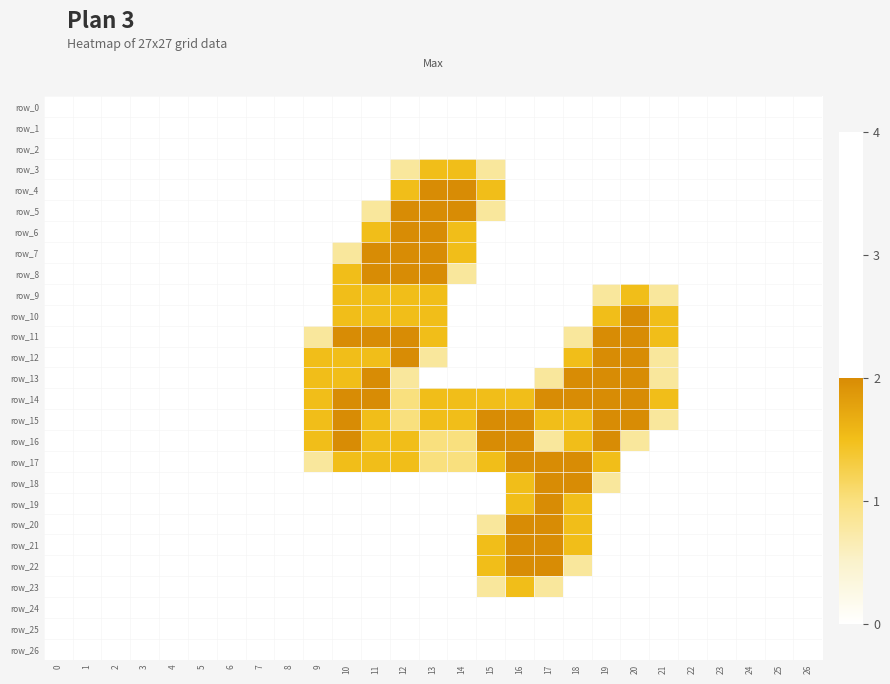

Reading left to right, what are all the values shown in this chart?

row_0: 0=0.0	1=0.0	2=0.0	3=0.0	4=0.0	5=0.0	6=0.0	7=0.0	8=0.0	9=0.0	10=0.0	11=0.0	12=0.0	13=0.0	14=0.0	15=0.0	16=0.0	17=0.0	18=0.0	19=0.0	20=0.0	21=0.0	22=0.0	23=0.0	24=0.0	25=0.0	26=0.0
row_1: 0=0.0	1=0.0	2=0.0	3=0.0	4=0.0	5=0.0	6=0.0	7=0.0	8=0.0	9=0.0	10=0.0	11=0.0	12=0.0	13=0.0	14=0.0	15=0.0	16=0.0	17=0.0	18=0.0	19=0.0	20=0.0	21=0.0	22=0.0	23=0.0	24=0.0	25=0.0	26=0.0
row_2: 0=0.0	1=0.0	2=0.0	3=0.0	4=0.0	5=0.0	6=0.0	7=0.0	8=0.0	9=0.0	10=0.0	11=0.0	12=0.0	13=0.0	14=0.0	15=0.0	16=0.0	17=0.0	18=0.0	19=0.0	20=0.0	21=0.0	22=0.0	23=0.0	24=0.0	25=0.0	26=0.0
row_3: 0=0.0	1=0.0	2=0.0	3=0.0	4=0.0	5=0.0	6=0.0	7=0.0	8=0.0	9=0.0	10=0.0	11=0.0	12=0.8	13=1.5	14=1.5	15=0.8	16=0.0	17=0.0	18=0.0	19=0.0	20=0.0	21=0.0	22=0.0	23=0.0	24=0.0	25=0.0	26=0.0
row_4: 0=0.0	1=0.0	2=0.0	3=0.0	4=0.0	5=0.0	6=0.0	7=0.0	8=0.0	9=0.0	10=0.0	11=0.0	12=1.5	13=2.0	14=2.0	15=1.5	16=0.0	17=0.0	18=0.0	19=0.0	20=0.0	21=0.0	22=0.0	23=0.0	24=0.0	25=0.0	26=0.0
row_5: 0=0.0	1=0.0	2=0.0	3=0.0	4=0.0	5=0.0	6=0.0	7=0.0	8=0.0	9=0.0	10=0.0	11=0.8	12=2.0	13=2.0	14=2.0	15=0.8	16=0.0	17=0.0	18=0.0	19=0.0	20=0.0	21=0.0	22=0.0	23=0.0	24=0.0	25=0.0	26=0.0
row_6: 0=0.0	1=0.0	2=0.0	3=0.0	4=0.0	5=0.0	6=0.0	7=0.0	8=0.0	9=0.0	10=0.0	11=1.5	12=2.0	13=2.0	14=1.5	15=0.0	16=0.0	17=0.0	18=0.0	19=0.0	20=0.0	21=0.0	22=0.0	23=0.0	24=0.0	25=0.0	26=0.0
row_7: 0=0.0	1=0.0	2=0.0	3=0.0	4=0.0	5=0.0	6=0.0	7=0.0	8=0.0	9=0.0	10=0.8	11=2.0	12=2.0	13=2.0	14=1.5	15=0.0	16=0.0	17=0.0	18=0.0	19=0.0	20=0.0	21=0.0	22=0.0	23=0.0	24=0.0	25=0.0	26=0.0
row_8: 0=0.0	1=0.0	2=0.0	3=0.0	4=0.0	5=0.0	6=0.0	7=0.0	8=0.0	9=0.0	10=1.5	11=2.0	12=2.0	13=2.0	14=0.8	15=0.0	16=0.0	17=0.0	18=0.0	19=0.0	20=0.0	21=0.0	22=0.0	23=0.0	24=0.0	25=0.0	26=0.0
row_9: 0=0.0	1=0.0	2=0.0	3=0.0	4=0.0	5=0.0	6=0.0	7=0.0	8=0.0	9=0.0	10=1.5	11=1.5	12=1.5	13=1.5	14=0.0	15=0.0	16=0.0	17=0.0	18=0.0	19=0.8	20=1.5	21=0.8	22=0.0	23=0.0	24=0.0	25=0.0	26=0.0
row_10: 0=0.0	1=0.0	2=0.0	3=0.0	4=0.0	5=0.0	6=0.0	7=0.0	8=0.0	9=0.0	10=1.5	11=1.5	12=1.5	13=1.5	14=0.0	15=0.0	16=0.0	17=0.0	18=0.0	19=1.5	20=2.0	21=1.5	22=0.0	23=0.0	24=0.0	25=0.0	26=0.0
row_11: 0=0.0	1=0.0	2=0.0	3=0.0	4=0.0	5=0.0	6=0.0	7=0.0	8=0.0	9=0.8	10=2.0	11=2.0	12=2.0	13=1.5	14=0.0	15=0.0	16=0.0	17=0.0	18=0.8	19=2.0	20=2.0	21=1.5	22=0.0	23=0.0	24=0.0	25=0.0	26=0.0
row_12: 0=0.0	1=0.0	2=0.0	3=0.0	4=0.0	5=0.0	6=0.0	7=0.0	8=0.0	9=1.5	10=1.5	11=1.5	12=2.0	13=0.8	14=0.0	15=0.0	16=0.0	17=0.0	18=1.5	19=2.0	20=2.0	21=0.8	22=0.0	23=0.0	24=0.0	25=0.0	26=0.0
row_13: 0=0.0	1=0.0	2=0.0	3=0.0	4=0.0	5=0.0	6=0.0	7=0.0	8=0.0	9=1.5	10=1.5	11=2.0	12=0.8	13=0.0	14=0.0	15=0.0	16=0.0	17=0.8	18=2.0	19=2.0	20=2.0	21=0.8	22=0.0	23=0.0	24=0.0	25=0.0	26=0.0
row_14: 0=0.0	1=0.0	2=0.0	3=0.0	4=0.0	5=0.0	6=0.0	7=0.0	8=0.0	9=1.5	10=2.0	11=2.0	12=1.0	13=1.5	14=1.5	15=1.5	16=1.5	17=2.0	18=2.0	19=2.0	20=2.0	21=1.5	22=0.0	23=0.0	24=0.0	25=0.0	26=0.0
row_15: 0=0.0	1=0.0	2=0.0	3=0.0	4=0.0	5=0.0	6=0.0	7=0.0	8=0.0	9=1.5	10=2.0	11=1.5	12=1.0	13=1.5	14=1.5	15=2.0	16=2.0	17=1.5	18=1.5	19=2.0	20=2.0	21=0.8	22=0.0	23=0.0	24=0.0	25=0.0	26=0.0
row_16: 0=0.0	1=0.0	2=0.0	3=0.0	4=0.0	5=0.0	6=0.0	7=0.0	8=0.0	9=1.5	10=2.0	11=1.5	12=1.5	13=1.0	14=1.0	15=2.0	16=2.0	17=0.8	18=1.5	19=2.0	20=0.8	21=0.0	22=0.0	23=0.0	24=0.0	25=0.0	26=0.0
row_17: 0=0.0	1=0.0	2=0.0	3=0.0	4=0.0	5=0.0	6=0.0	7=0.0	8=0.0	9=0.8	10=1.5	11=1.5	12=1.5	13=1.0	14=1.0	15=1.5	16=2.0	17=2.0	18=2.0	19=1.5	20=0.0	21=0.0	22=0.0	23=0.0	24=0.0	25=0.0	26=0.0
row_18: 0=0.0	1=0.0	2=0.0	3=0.0	4=0.0	5=0.0	6=0.0	7=0.0	8=0.0	9=0.0	10=0.0	11=0.0	12=0.0	13=0.0	14=0.0	15=0.0	16=1.5	17=2.0	18=2.0	19=0.8	20=0.0	21=0.0	22=0.0	23=0.0	24=0.0	25=0.0	26=0.0
row_19: 0=0.0	1=0.0	2=0.0	3=0.0	4=0.0	5=0.0	6=0.0	7=0.0	8=0.0	9=0.0	10=0.0	11=0.0	12=0.0	13=0.0	14=0.0	15=0.0	16=1.5	17=2.0	18=1.5	19=0.0	20=0.0	21=0.0	22=0.0	23=0.0	24=0.0	25=0.0	26=0.0
row_20: 0=0.0	1=0.0	2=0.0	3=0.0	4=0.0	5=0.0	6=0.0	7=0.0	8=0.0	9=0.0	10=0.0	11=0.0	12=0.0	13=0.0	14=0.0	15=0.8	16=2.0	17=2.0	18=1.5	19=0.0	20=0.0	21=0.0	22=0.0	23=0.0	24=0.0	25=0.0	26=0.0
row_21: 0=0.0	1=0.0	2=0.0	3=0.0	4=0.0	5=0.0	6=0.0	7=0.0	8=0.0	9=0.0	10=0.0	11=0.0	12=0.0	13=0.0	14=0.0	15=1.5	16=2.0	17=2.0	18=1.5	19=0.0	20=0.0	21=0.0	22=0.0	23=0.0	24=0.0	25=0.0	26=0.0
row_22: 0=0.0	1=0.0	2=0.0	3=0.0	4=0.0	5=0.0	6=0.0	7=0.0	8=0.0	9=0.0	10=0.0	11=0.0	12=0.0	13=0.0	14=0.0	15=1.5	16=2.0	17=2.0	18=0.8	19=0.0	20=0.0	21=0.0	22=0.0	23=0.0	24=0.0	25=0.0	26=0.0
row_23: 0=0.0	1=0.0	2=0.0	3=0.0	4=0.0	5=0.0	6=0.0	7=0.0	8=0.0	9=0.0	10=0.0	11=0.0	12=0.0	13=0.0	14=0.0	15=0.8	16=1.5	17=0.8	18=0.0	19=0.0	20=0.0	21=0.0	22=0.0	23=0.0	24=0.0	25=0.0	26=0.0
row_24: 0=0.0	1=0.0	2=0.0	3=0.0	4=0.0	5=0.0	6=0.0	7=0.0	8=0.0	9=0.0	10=0.0	11=0.0	12=0.0	13=0.0	14=0.0	15=0.0	16=0.0	17=0.0	18=0.0	19=0.0	20=0.0	21=0.0	22=0.0	23=0.0	24=0.0	25=0.0	26=0.0
row_25: 0=0.0	1=0.0	2=0.0	3=0.0	4=0.0	5=0.0	6=0.0	7=0.0	8=0.0	9=0.0	10=0.0	11=0.0	12=0.0	13=0.0	14=0.0	15=0.0	16=0.0	17=0.0	18=0.0	19=0.0	20=0.0	21=0.0	22=0.0	23=0.0	24=0.0	25=0.0	26=0.0
row_26: 0=0.0	1=0.0	2=0.0	3=0.0	4=0.0	5=0.0	6=0.0	7=0.0	8=0.0	9=0.0	10=0.0	11=0.0	12=0.0	13=0.0	14=0.0	15=0.0	16=0.0	17=0.0	18=0.0	19=0.0	20=0.0	21=0.0	22=0.0	23=0.0	24=0.0	25=0.0	26=0.0